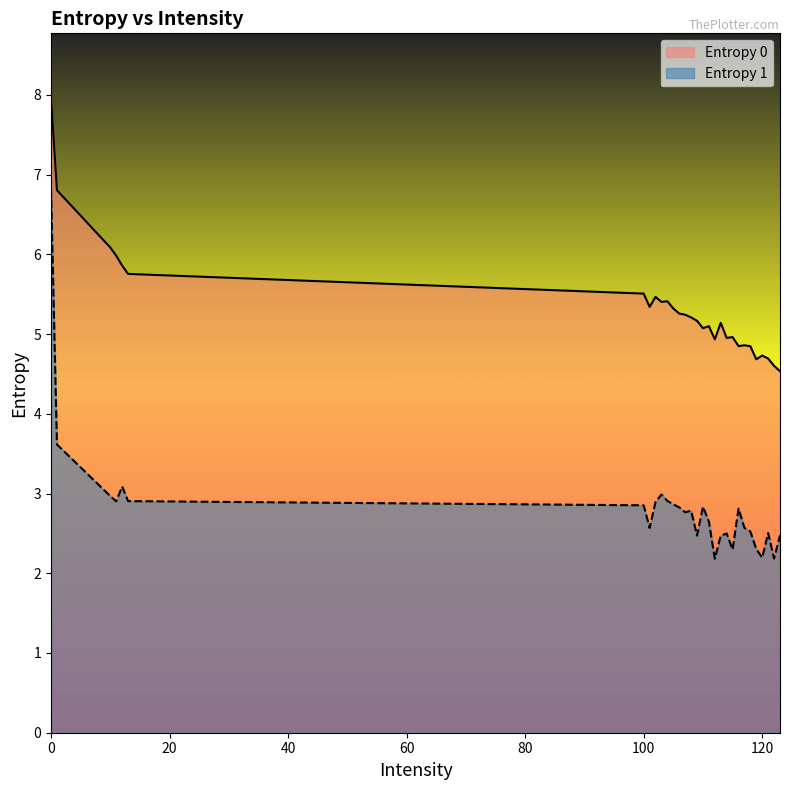

Does the chart display data point markers on the line(s)?

No